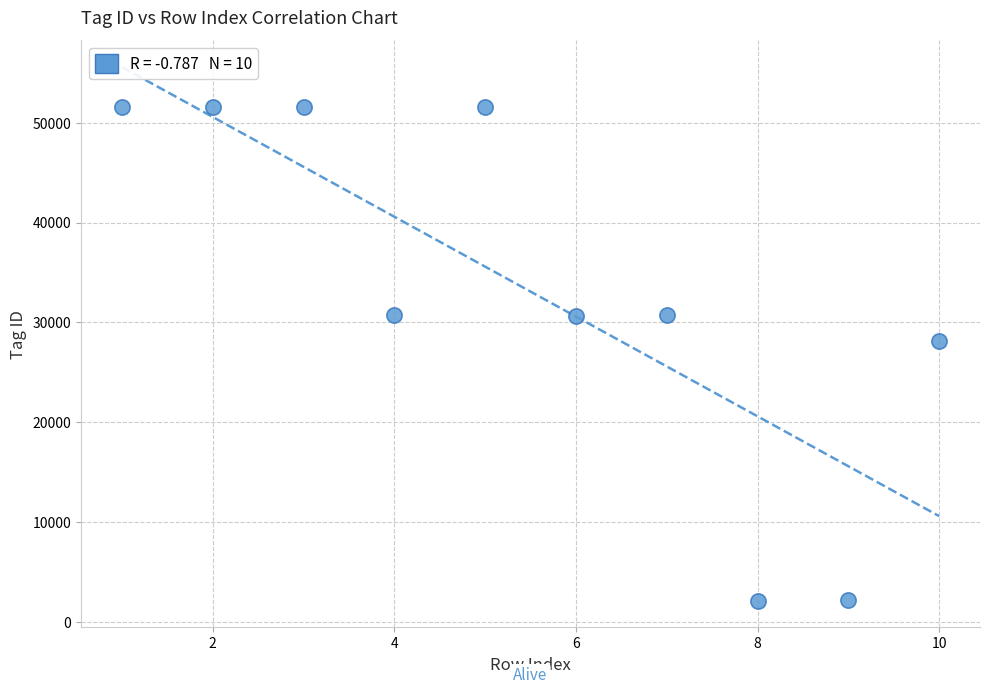

What is the range of X values (max minus min)?

9